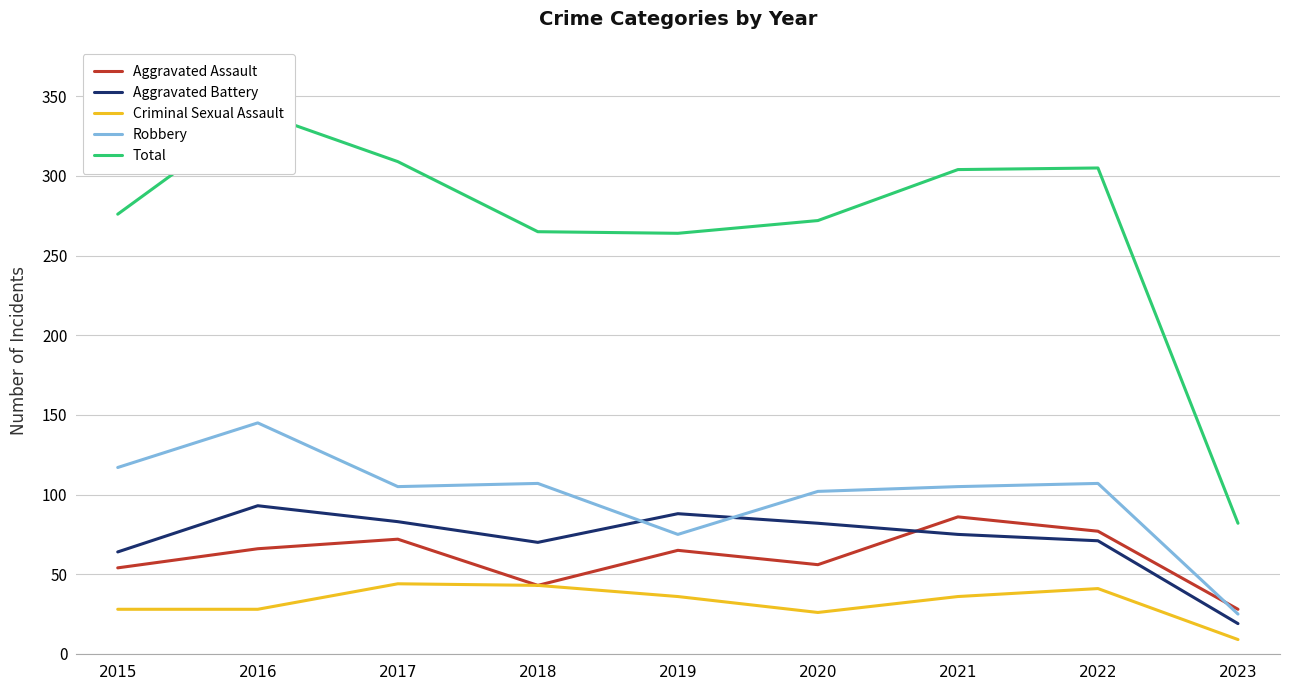

How many lines are shown in the chart?

5